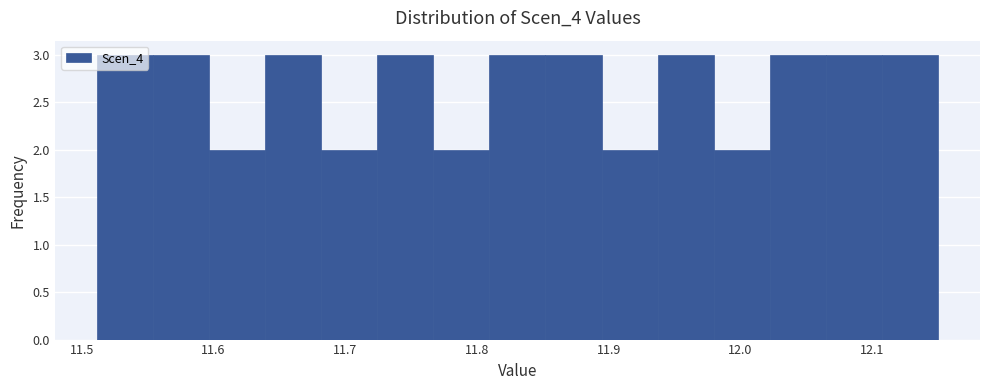

Reading left to right, transcribe this chart: for each bar, give the range it covers on the x-axis and its height. Neither the bar edges nor the heights are printed on the chart, so give them approximately, as read against the axes.

11.51 to 11.55: 3
11.55 to 11.60: 3
11.60 to 11.64: 2
11.64 to 11.68: 3
11.68 to 11.72: 2
11.72 to 11.77: 3
11.77 to 11.81: 2
11.81 to 11.85: 3
11.85 to 11.89: 3
11.89 to 11.94: 2
11.94 to 11.98: 3
11.98 to 12.02: 2
12.02 to 12.06: 3
12.06 to 12.11: 3
12.11 to 12.15: 3